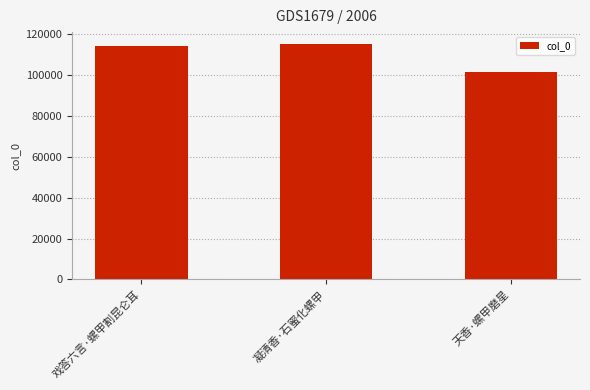

Approximately how many times larger is the value at 戏答六言·螺甲割昆仑耳 compared to 天香·螺甲磨星?

1.1